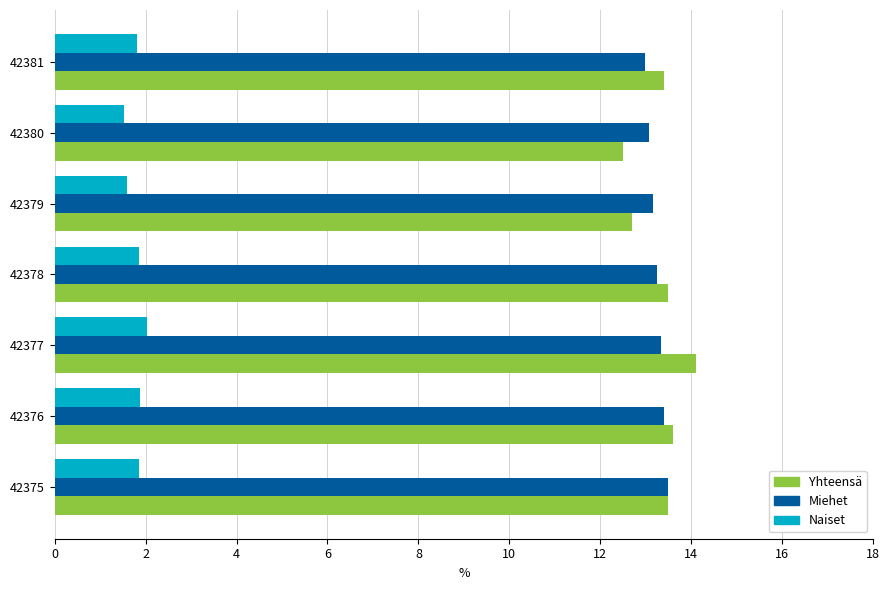

How many values in the Yhteensä series are below 13?

2